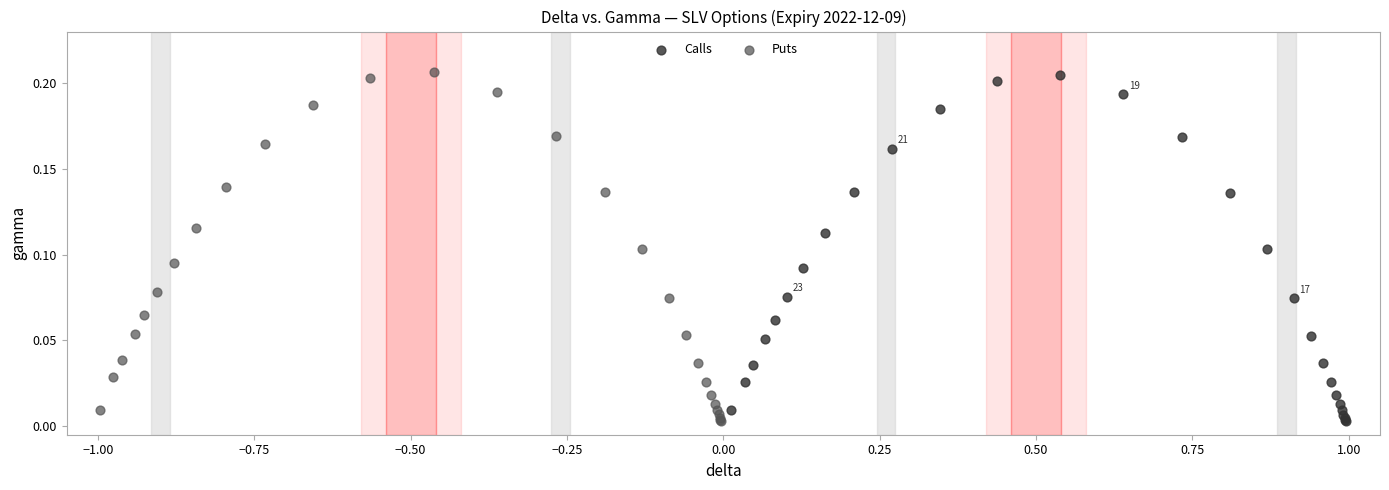

Which series has the largest Y range (max minus min)?

Puts